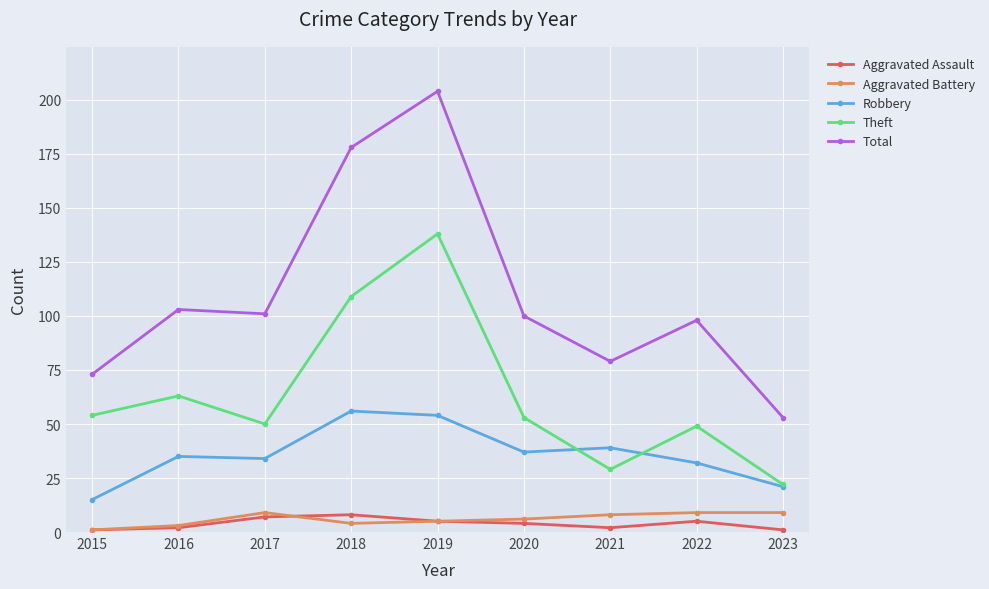

What is the value of the Aggravated Battery point at the 4th from the left?

4